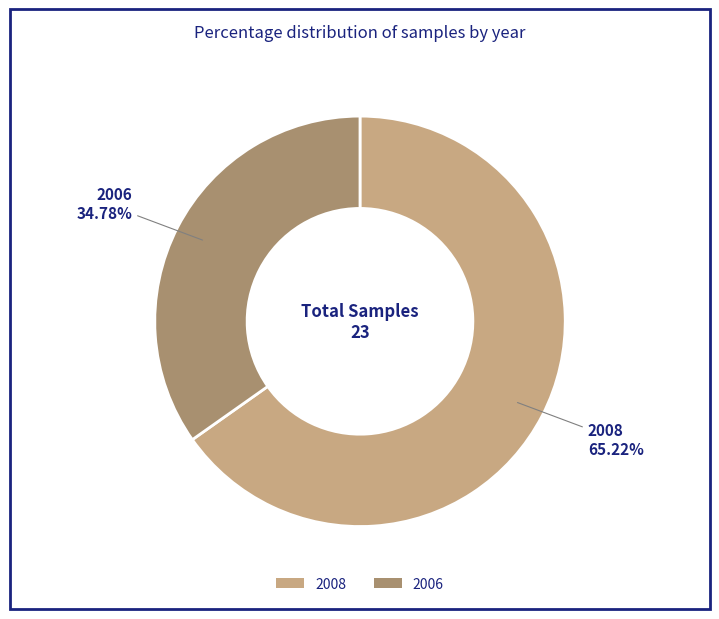

What percentage is the 2006 slice, to the nearest percent?

35%